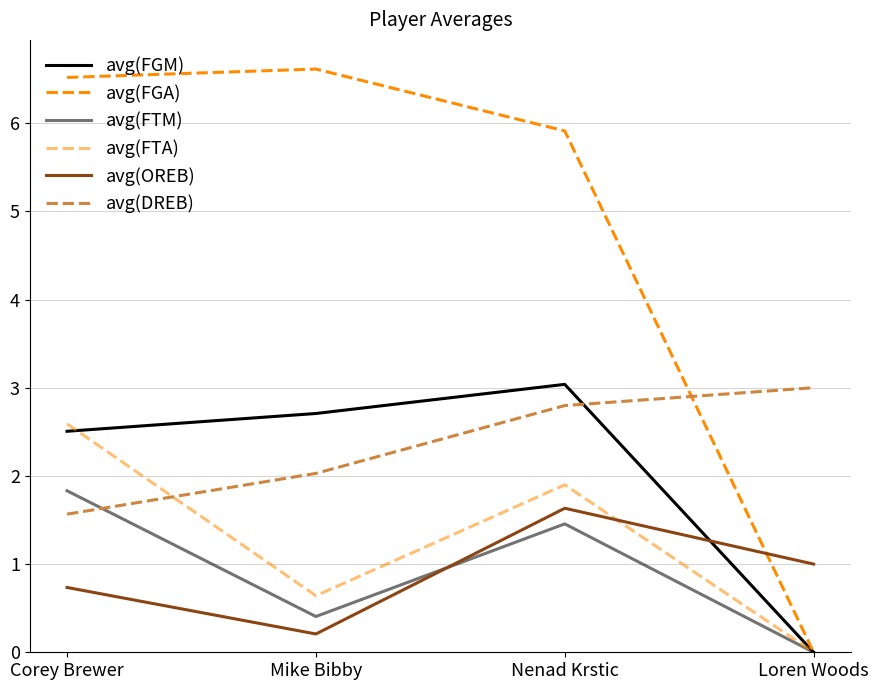

Which series ends up on top after the final intersection of avg(DREB) and avg(FGM)?

avg(DREB)